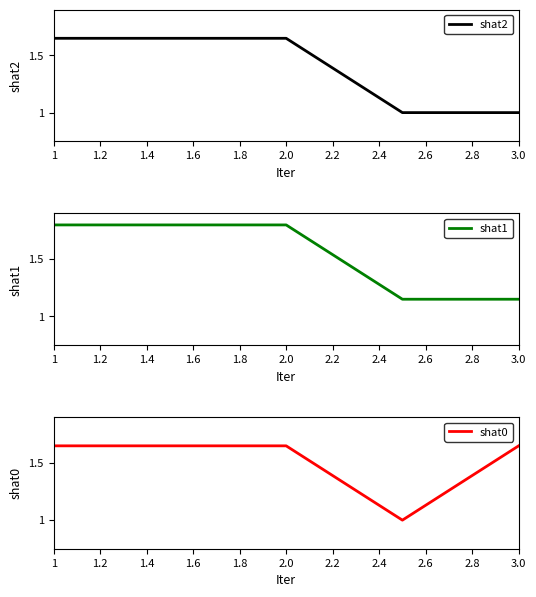

What is the average value of the shat1 series?

1.5